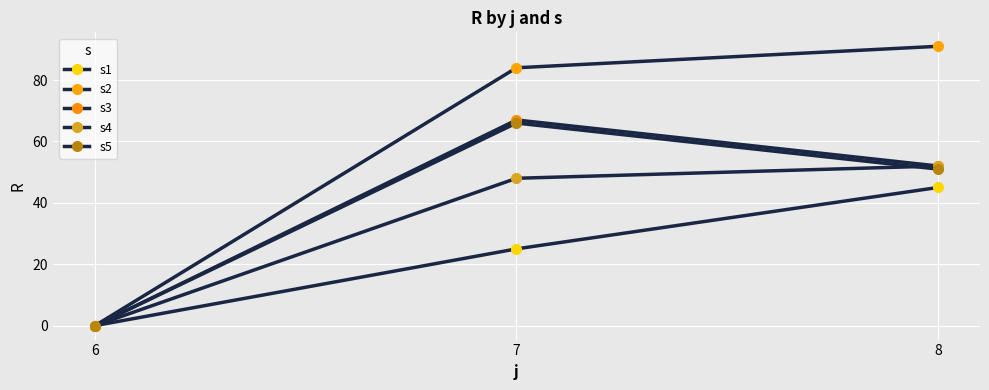

Which has a higher value, 8 or 7?

8